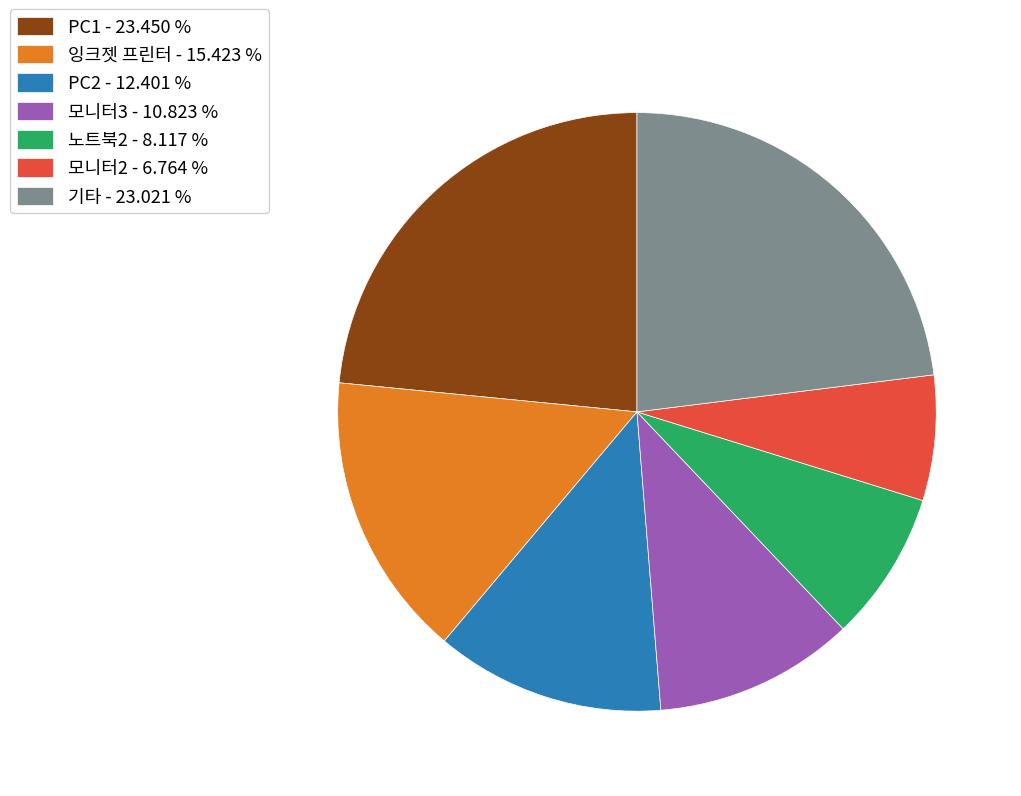

Approximately how many times larger is the value at 모니터3 - 10.823 % compared to 잉크젯 프린터 - 15.423 %?

0.7